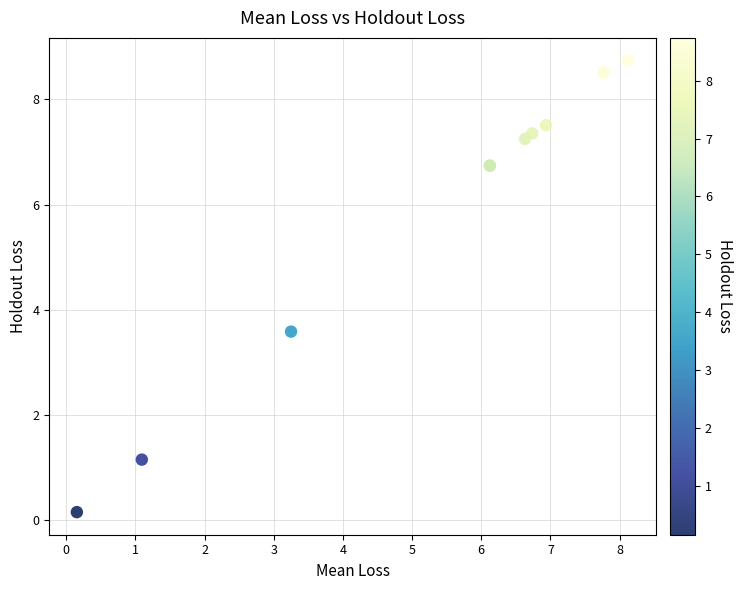

What Y value in the scatter plot is closest to 4?

3.6